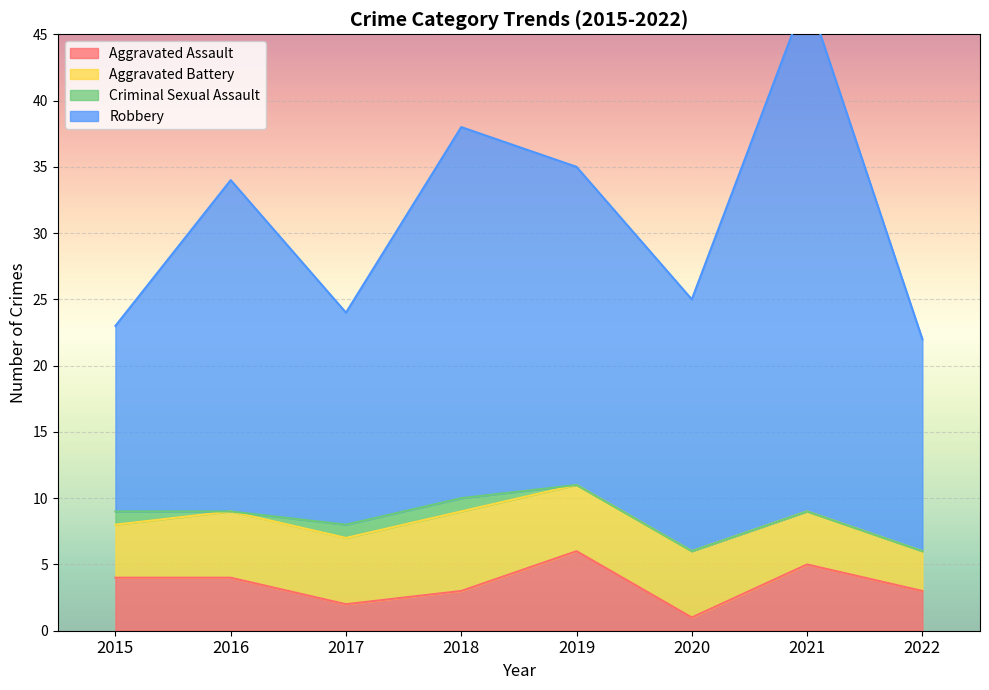

What is the difference between the second highest and minimum values in the Aggravated Assault series?

4